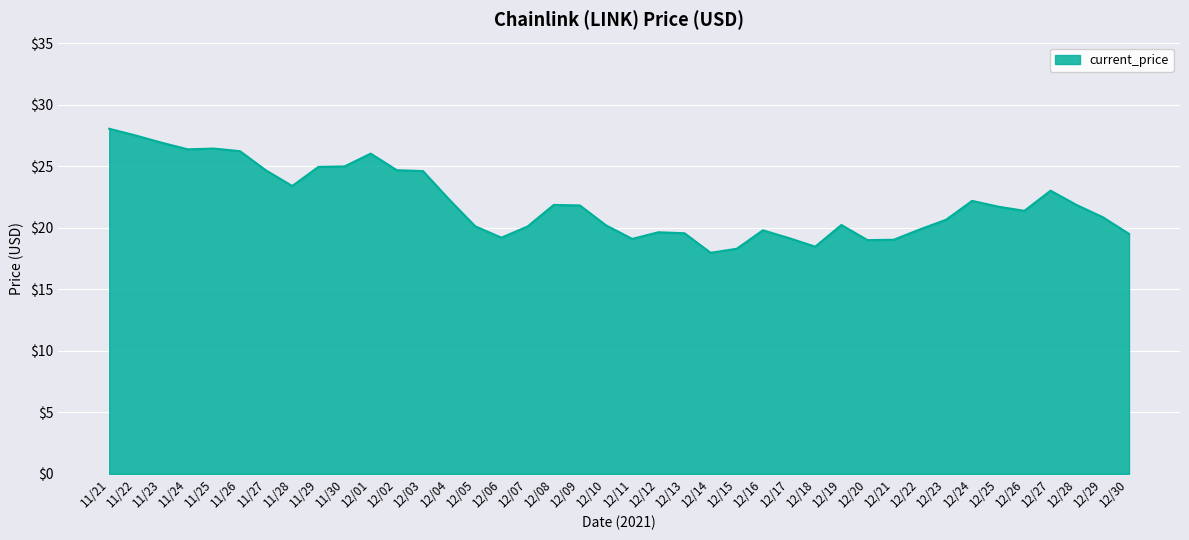

What position from the right is 12/29?

2